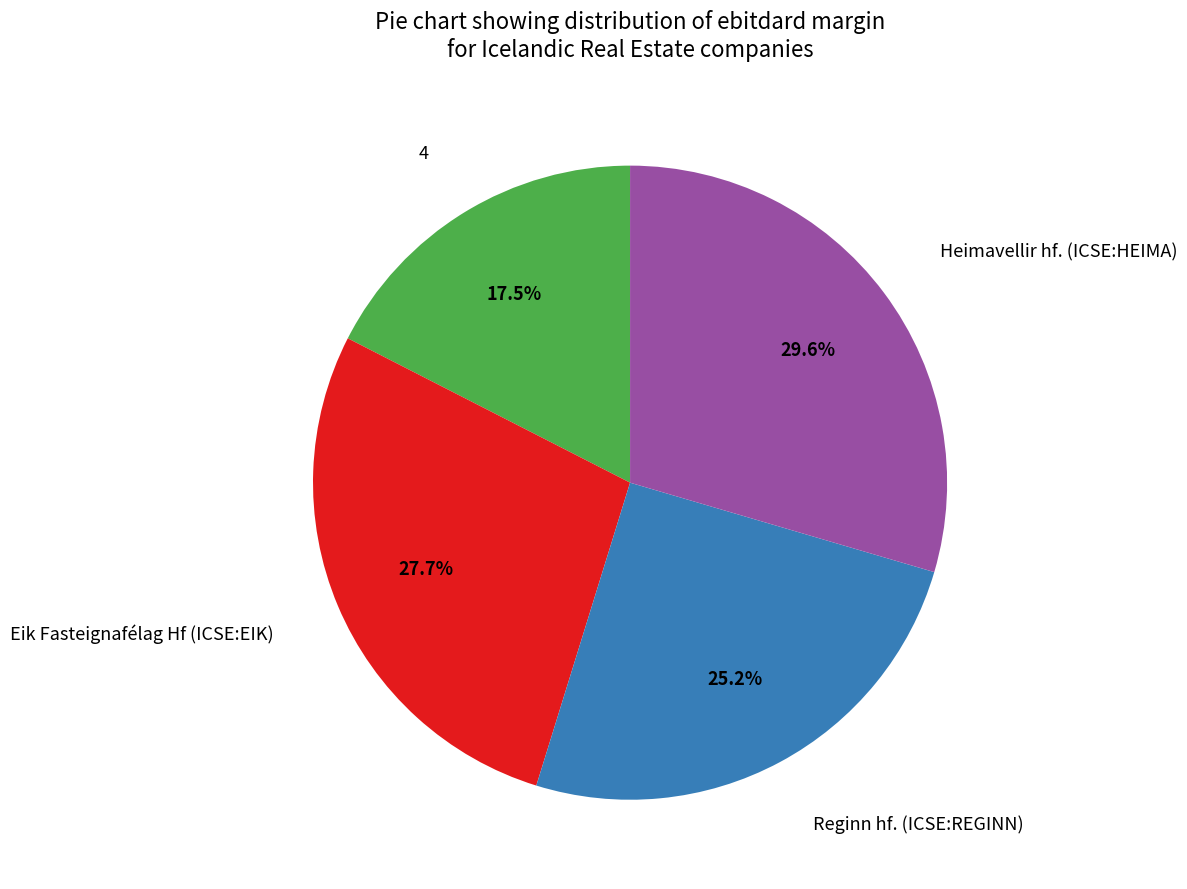

Does any single category account for the majority?

No